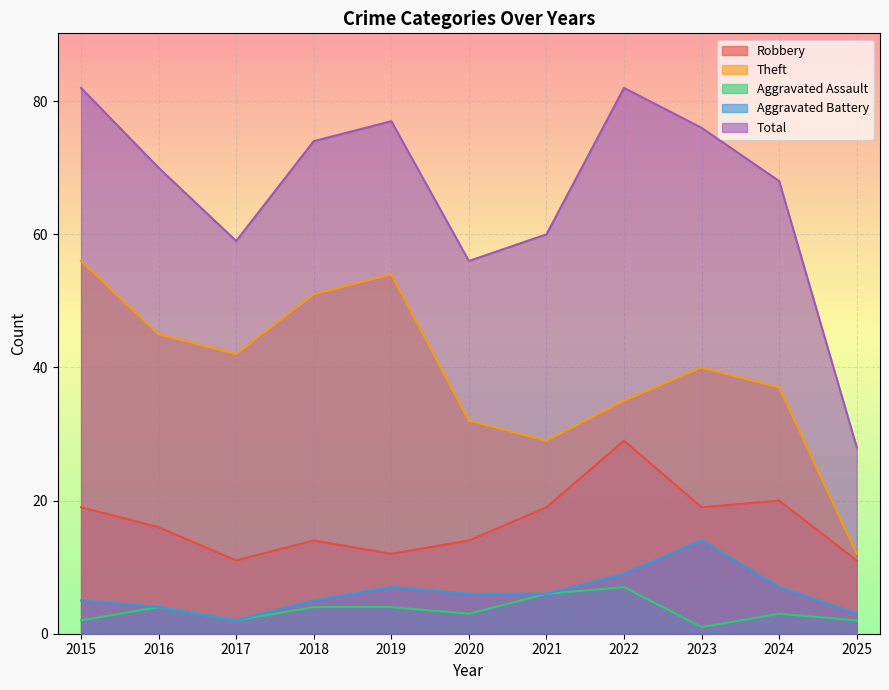

What is the value of the Total point at the 6th from the left?

56